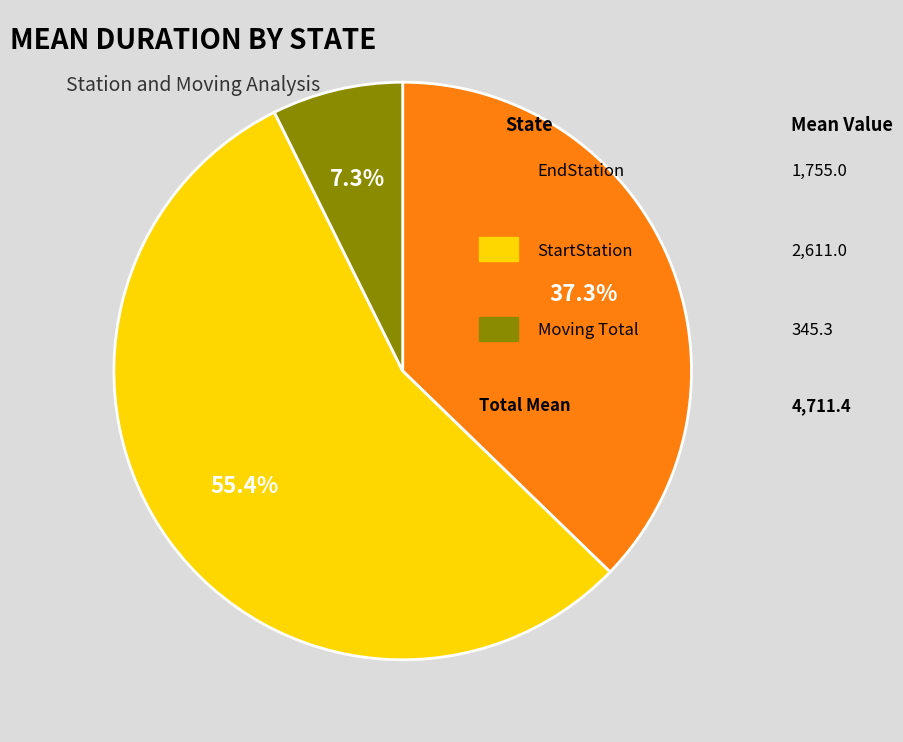

Is there any slice that represents more than half of the pie?

Yes